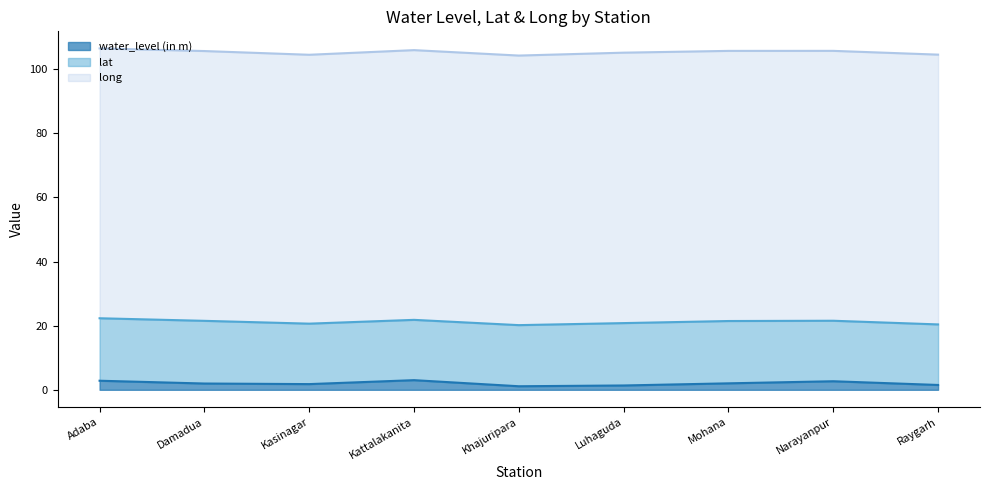

What is the label of the 1st point from the right?

Raygarh